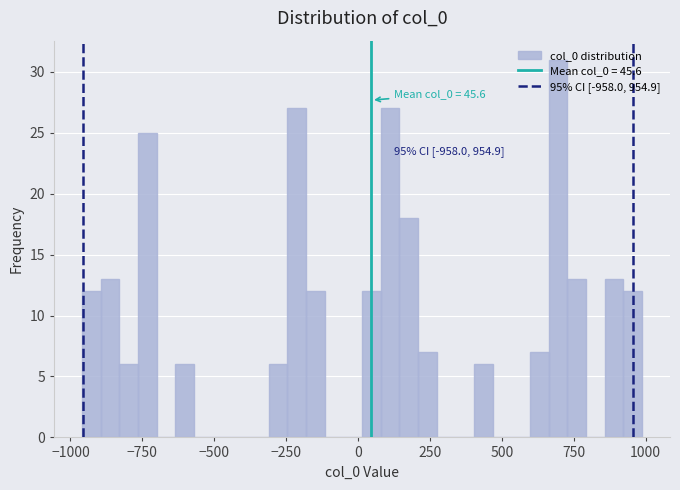

Around what value on the x-axis is the tallest bar? Give the approximate position of its centre, as read against the axis.

700